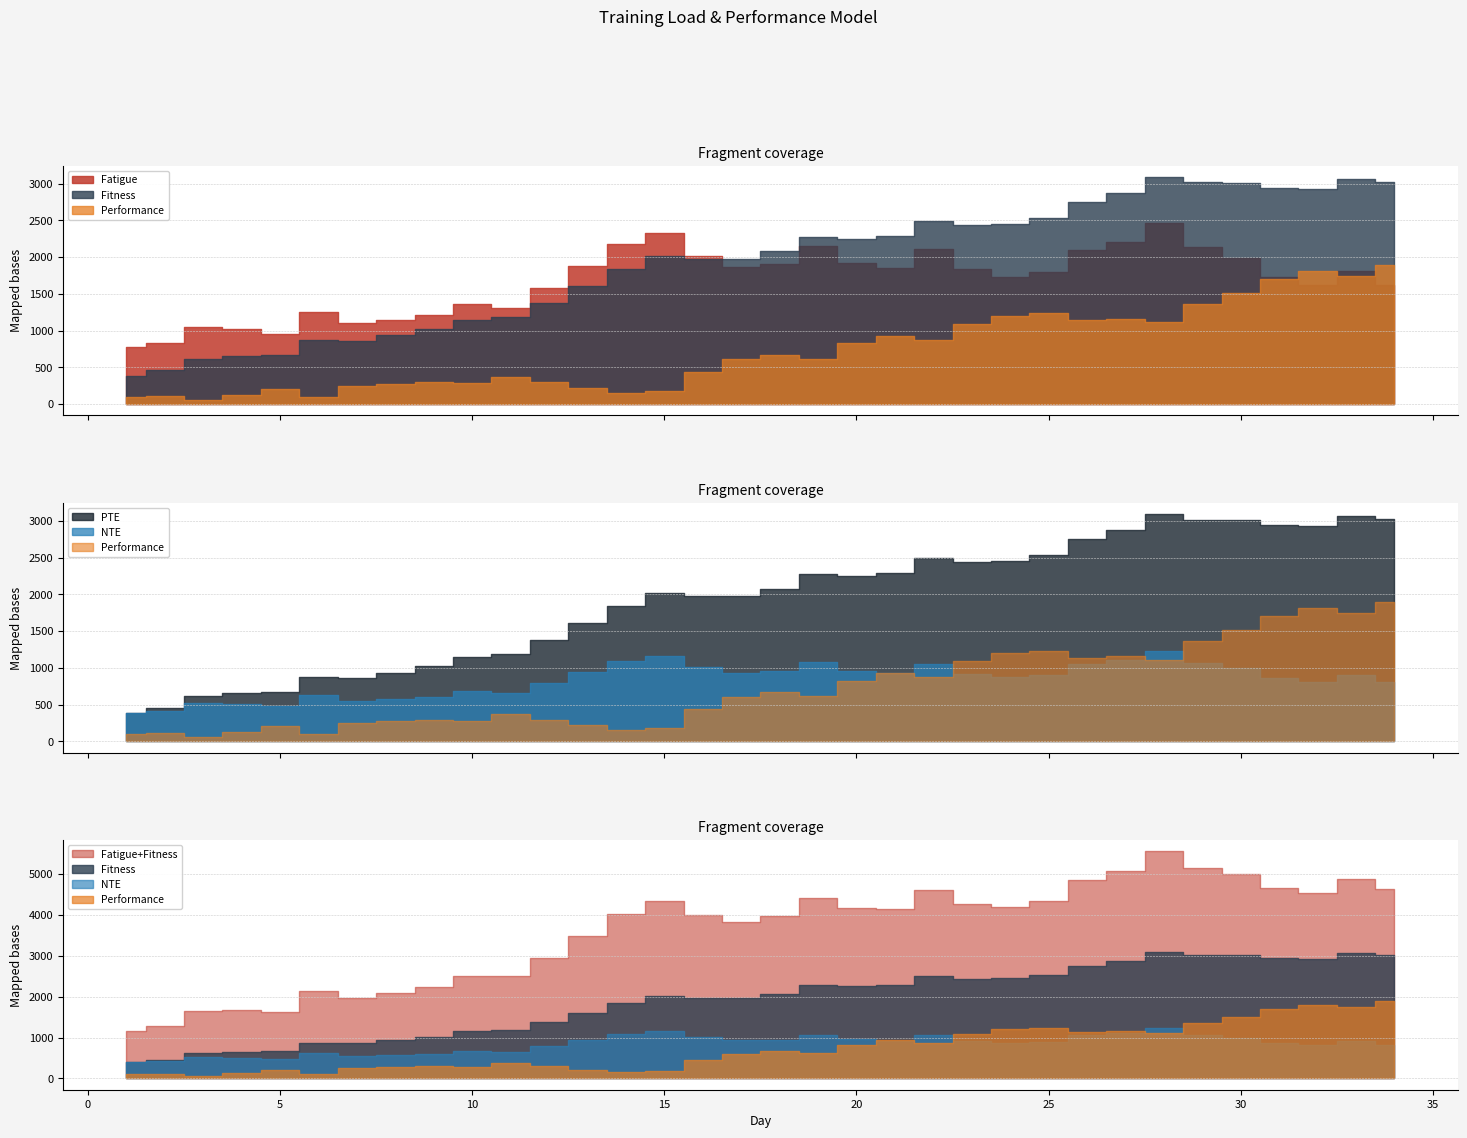

What is the difference between the Fatigue values at 18 and 8?

750.7